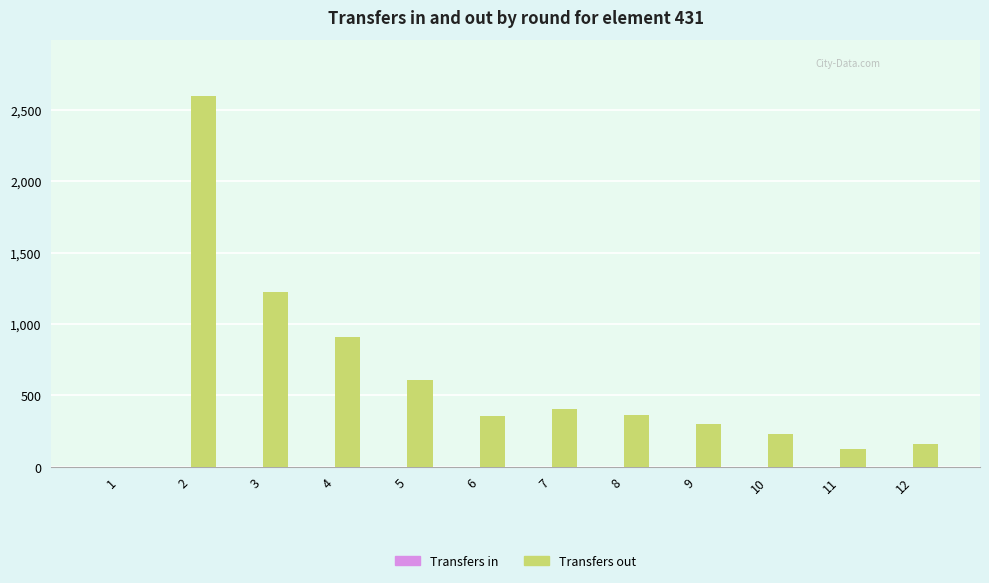

Is it true that the value at 2 is 633?

False